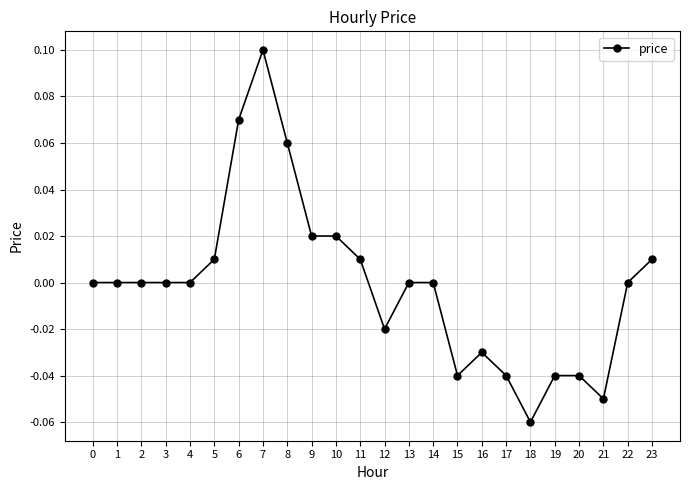

Which category has the lowest value across all series?

18